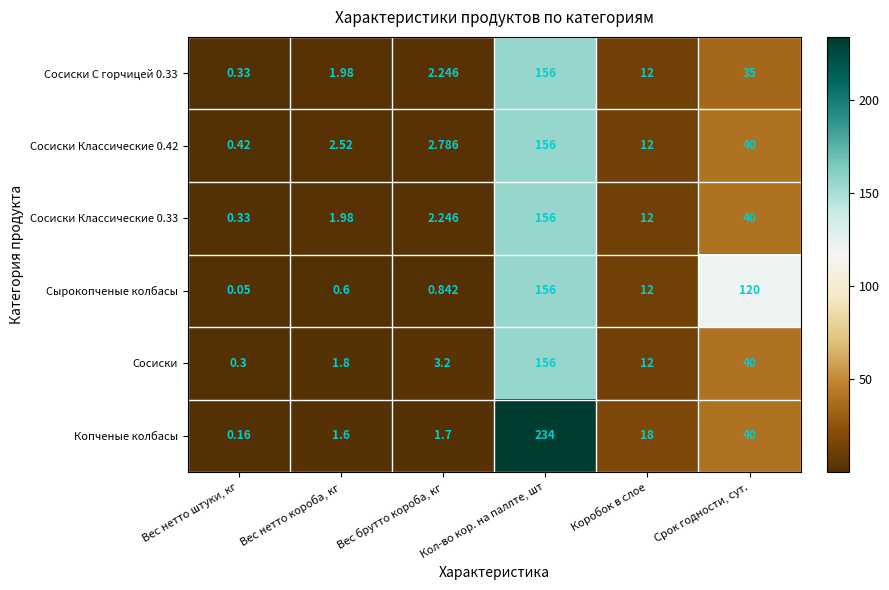

At which label is Сосиски С горчицей 0.33 closest to 78?

Срок годности, сут.